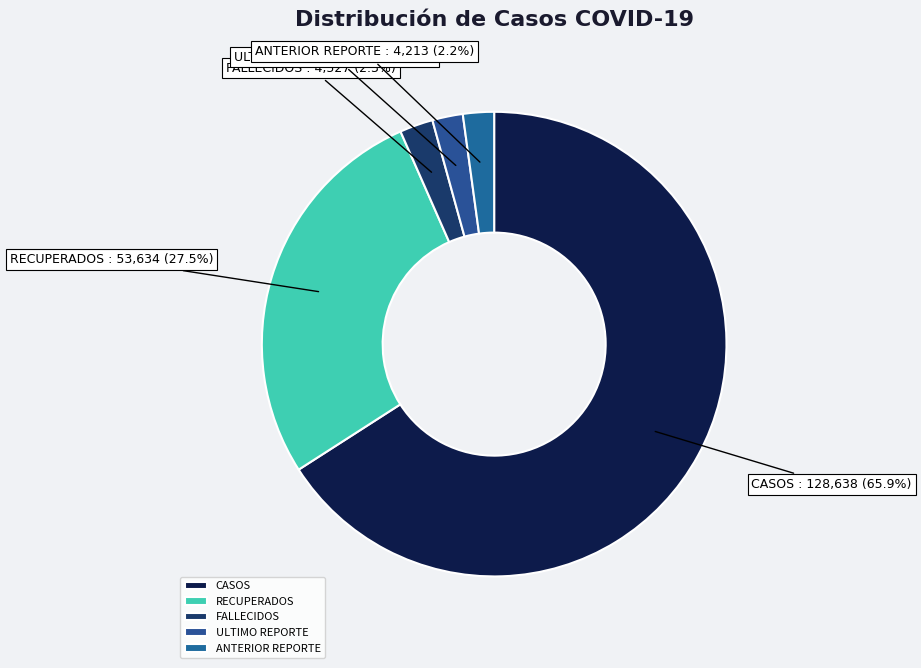

To the nearest percent, what percentage of the pie is ULTIMO REPORTE?

2%